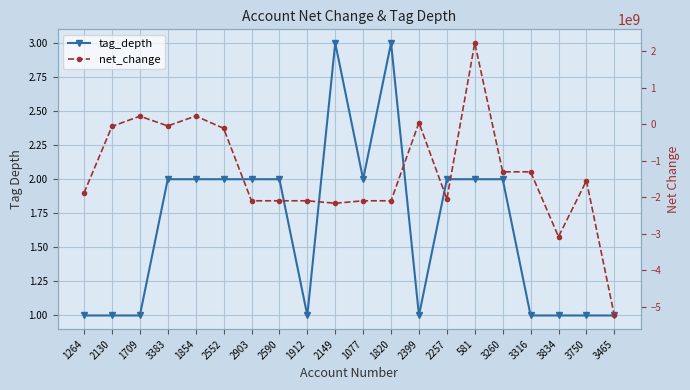

What position from the left is 3465?

20